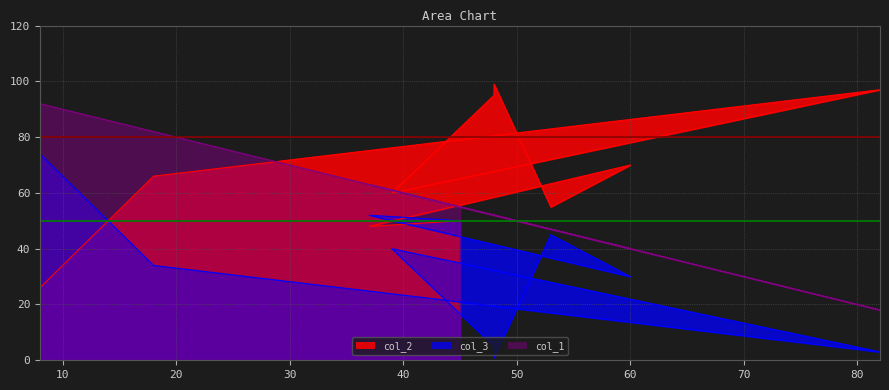

What is the total value across all series at 18?

182